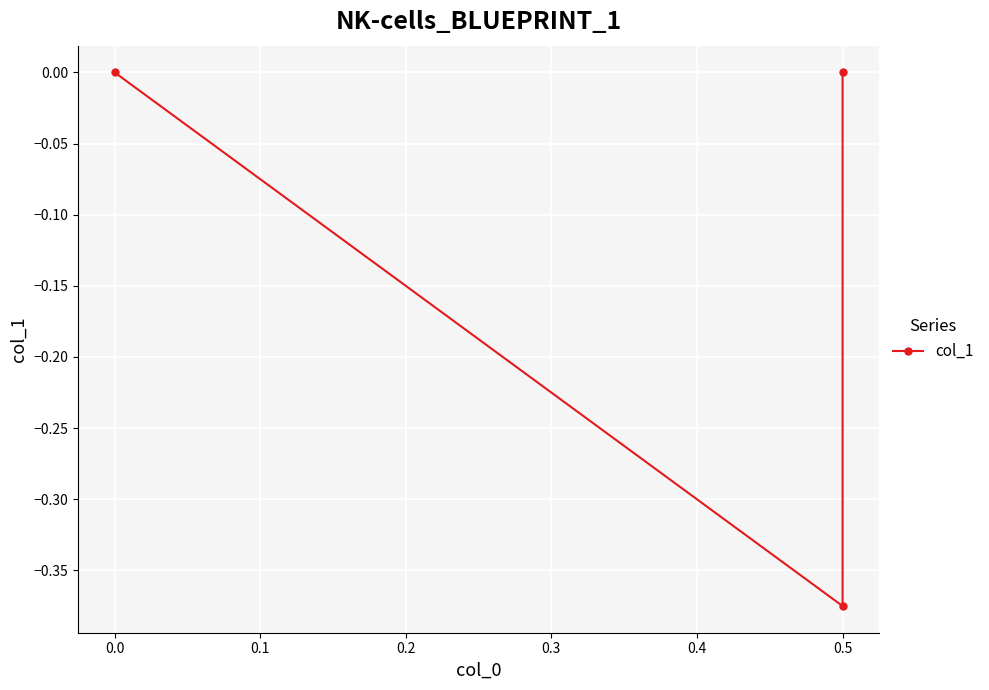

True or false: the data shows -0.6 at 0.5.

False